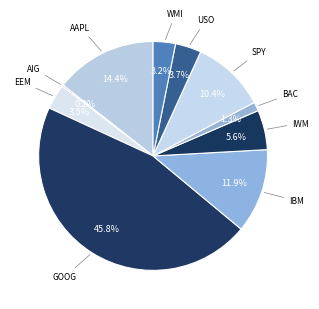

Rank the categories by value from highest to lowest.

GOOG, AAPL, IBM, SPY, IWM, USO, EEM, WMI, BAC, AIG